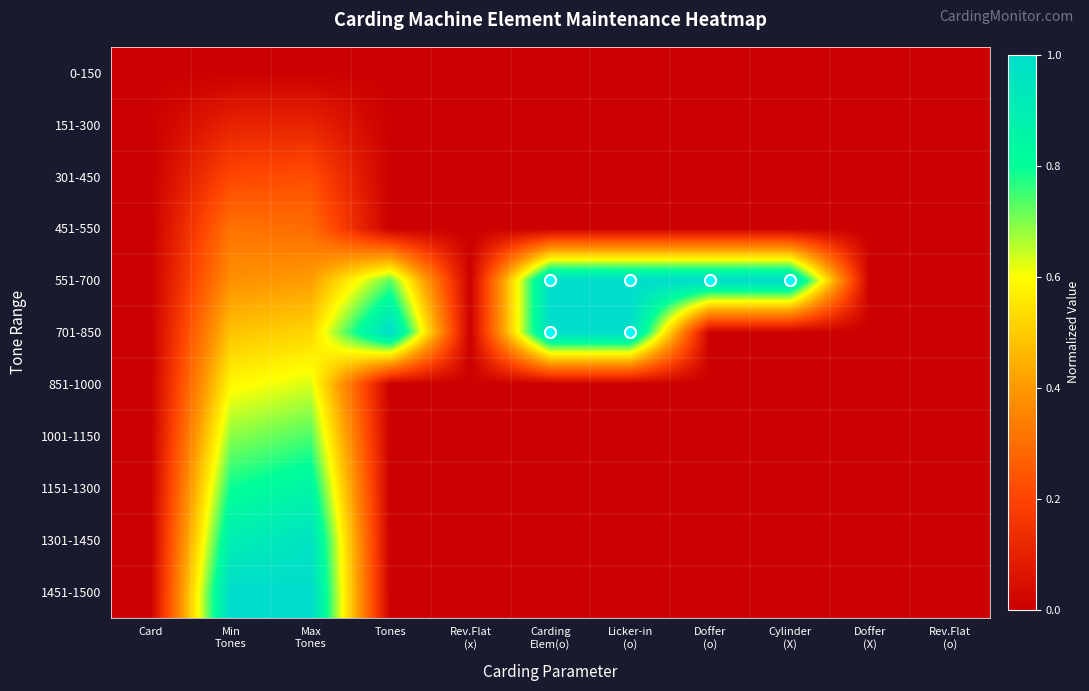

Between Doffer
(X) and Rev.Flat
(x), which is larger?

Doffer
(X)